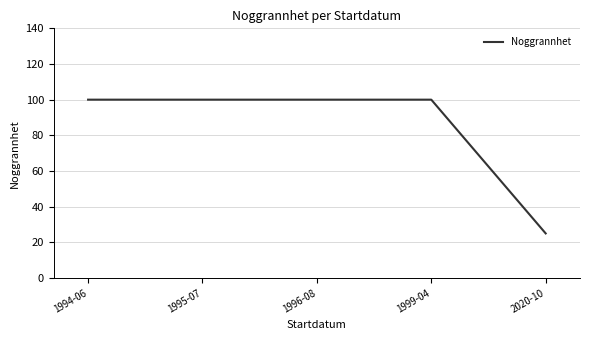

What is the difference between the values at 1996-08 and 2020-10?

75